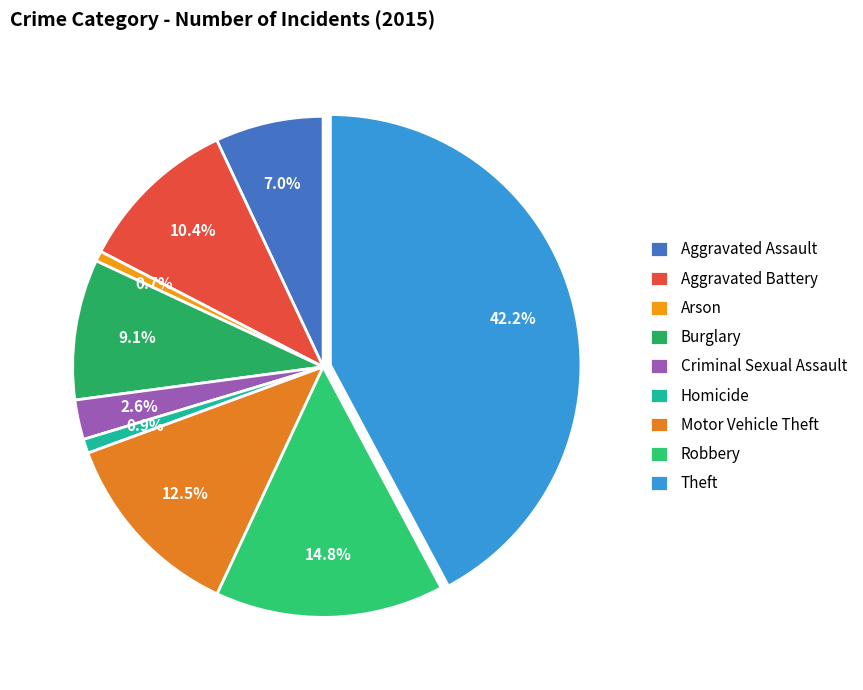

To the nearest percent, what is the difference between the Aggravated Assault and Aggravated Battery slice percentages?

3%